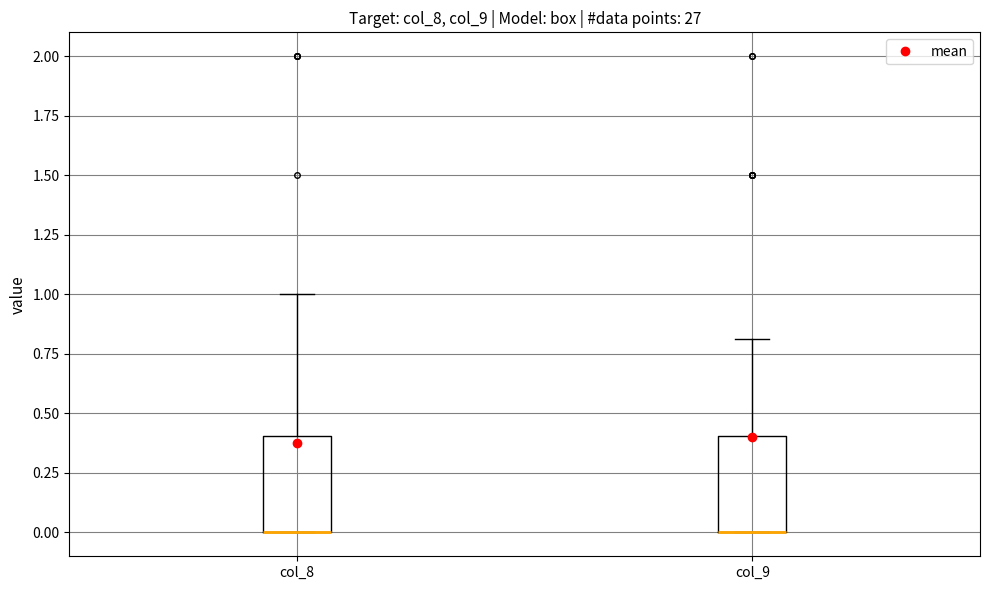

Reading left to right, transcribe this box plot: for each box, give where its median line is, the range the box spans, and where its two whiskers end, as read against the y-axis. The values are not printed on the chart, so give them approximately, as read against the axis.

col_8: median 0.0 (drawn on the box's lower edge), box 0.0 to 0.4, whiskers 0.0 to 1.0
col_9: median 0.0 (drawn on the box's lower edge), box 0.0 to 0.4, whiskers 0.0 to 0.8